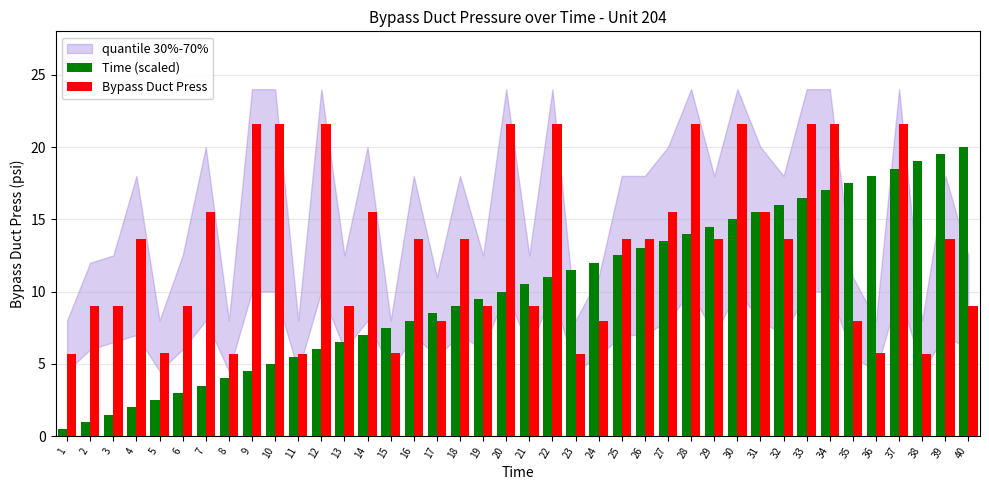

What is the difference between the Time (scaled) values at 23 and 9?

7.0